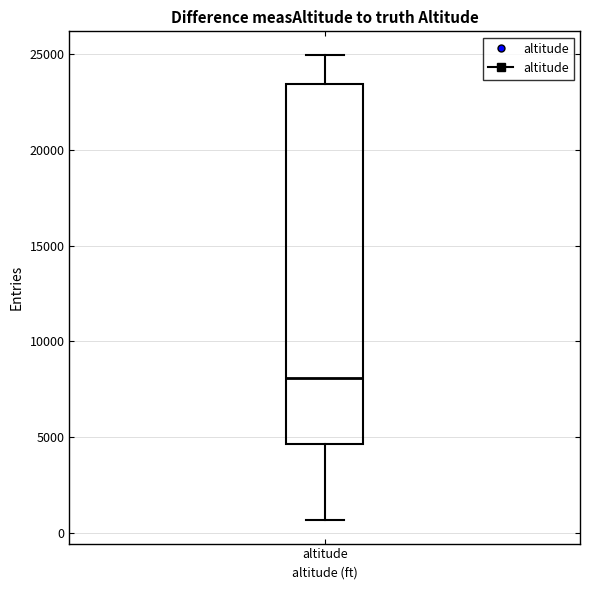

Where is the upper edge of the box for altitude on the y-axis? The values are not printed on the chart, so give them approximately, as read against the axis.

23500